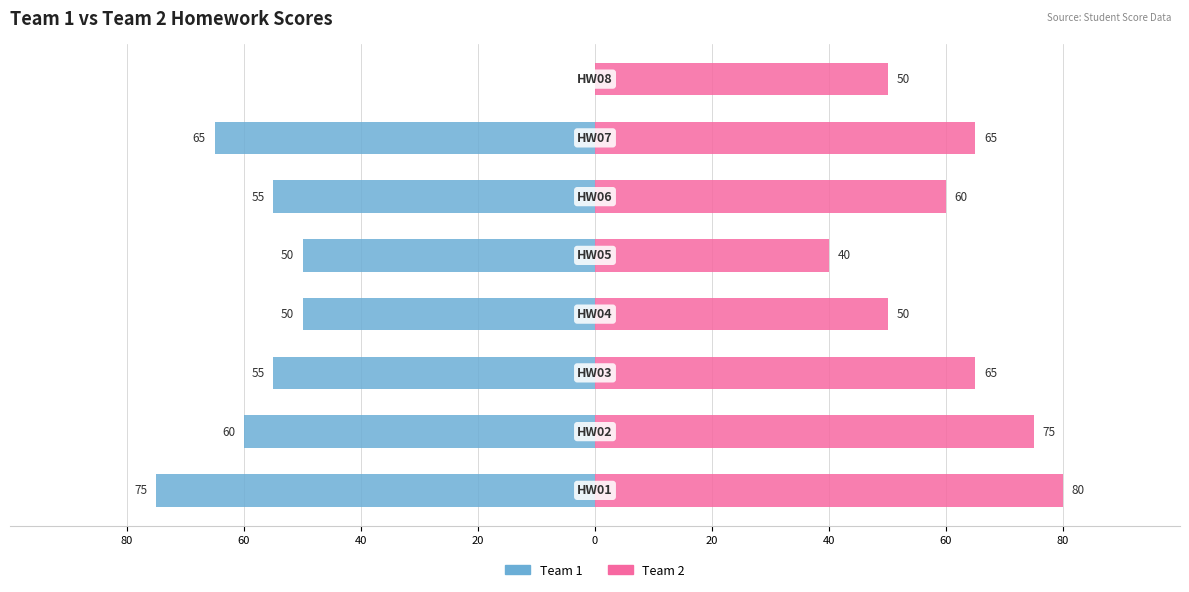

How many bars are there in each group?

2